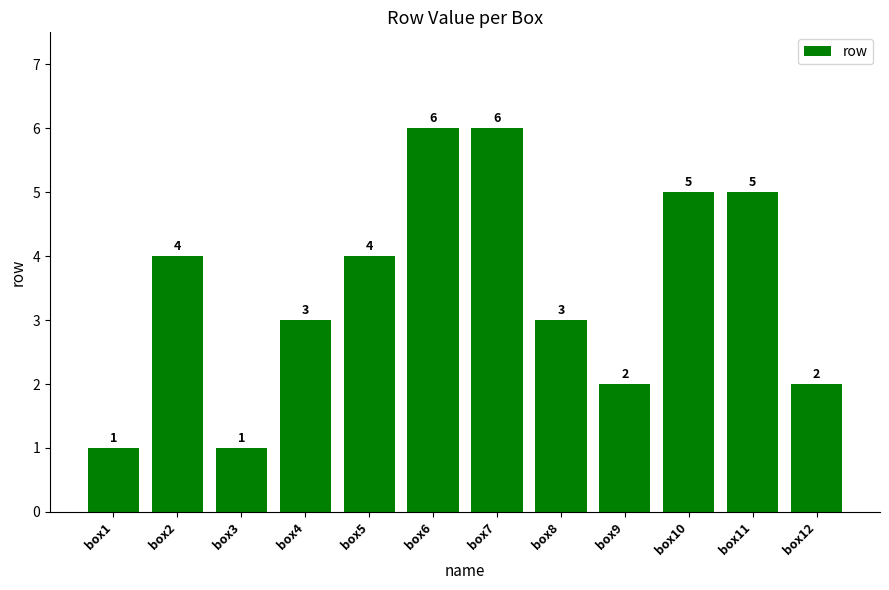

Which has a higher value, box3 or box8?

box8